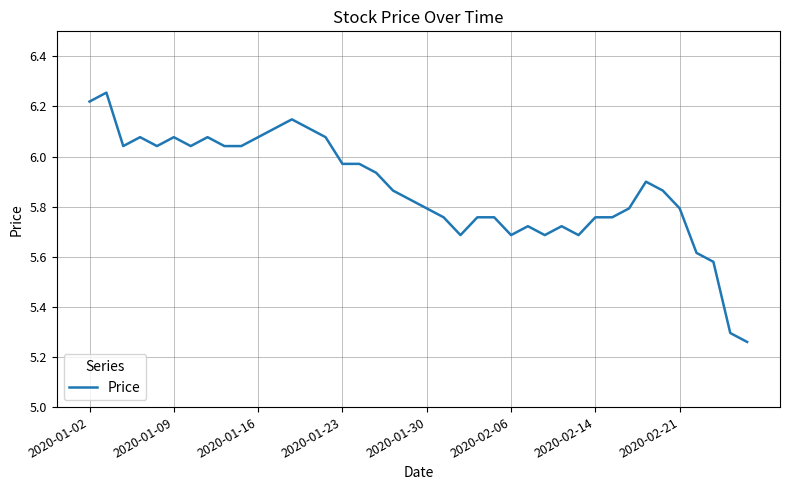

What is the difference between the maximum and minimum values?

1.0